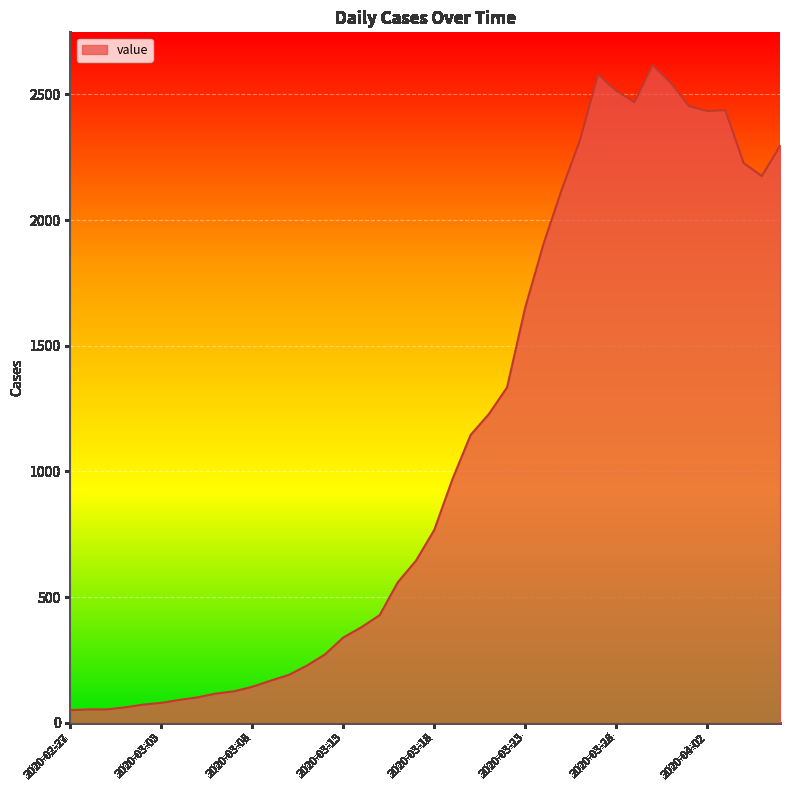

What is the difference between the maximum and minimum values?

2566